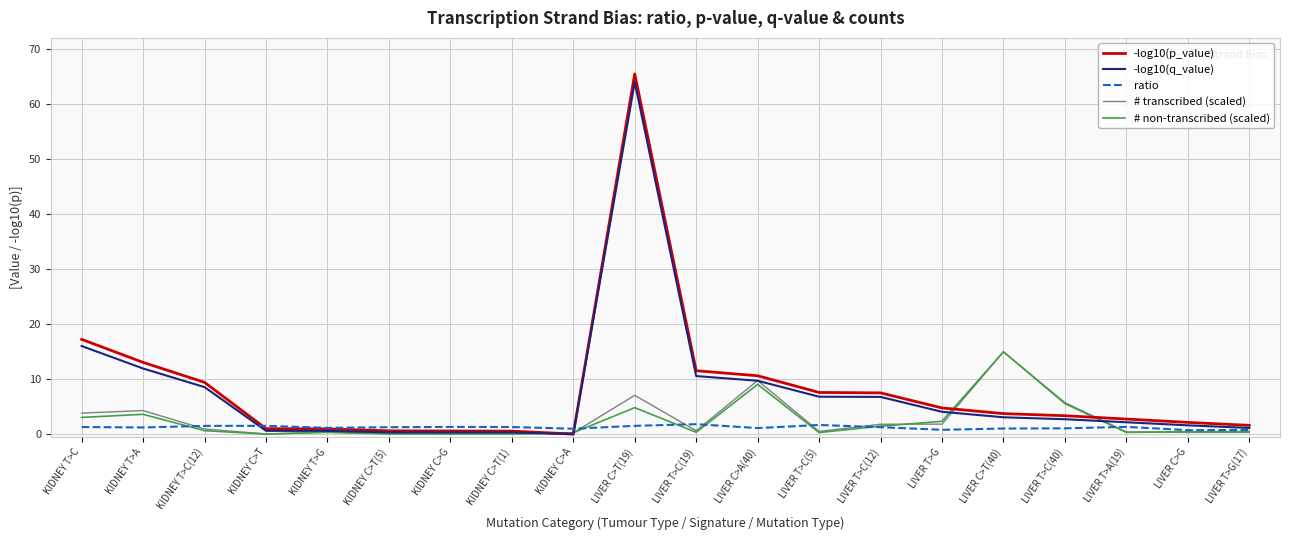

What position from the right is KIDNEY C>G?

14